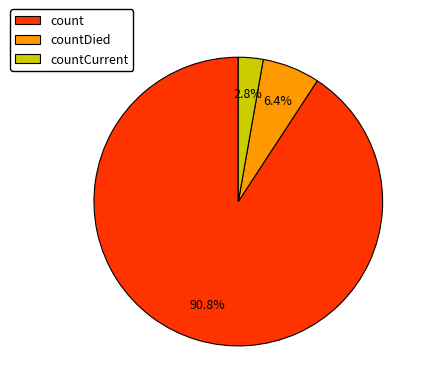

Is the sum of countCurrent and countDied greater than half?

No